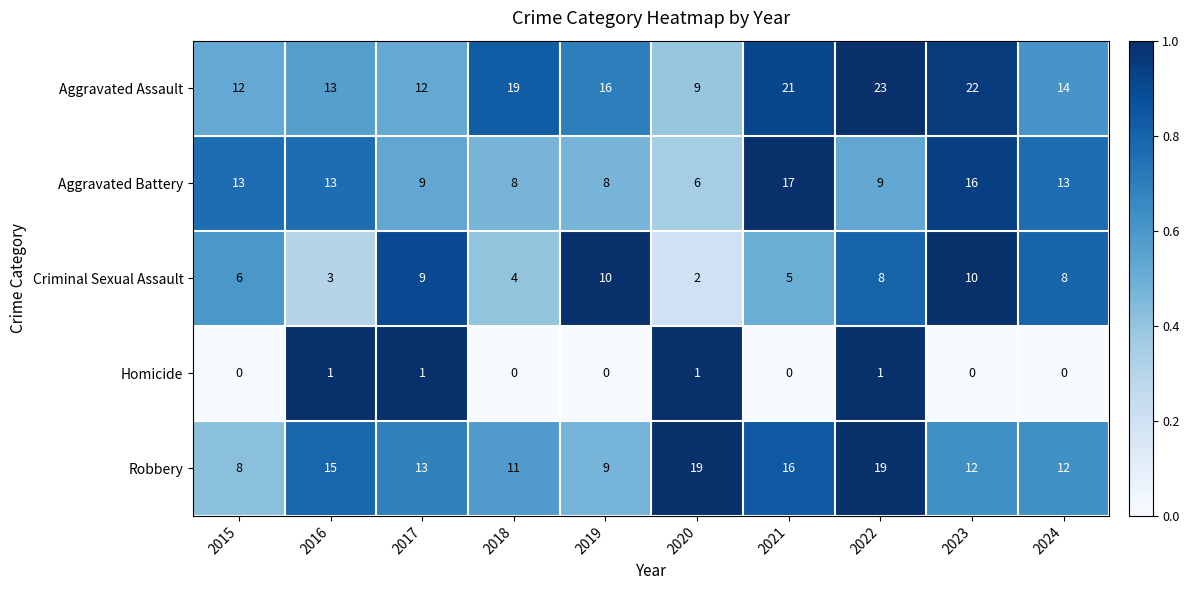

At 2022, list the series in order from smallest to largest.

Homicide, Criminal Sexual Assault, Aggravated Battery, Robbery, Aggravated Assault